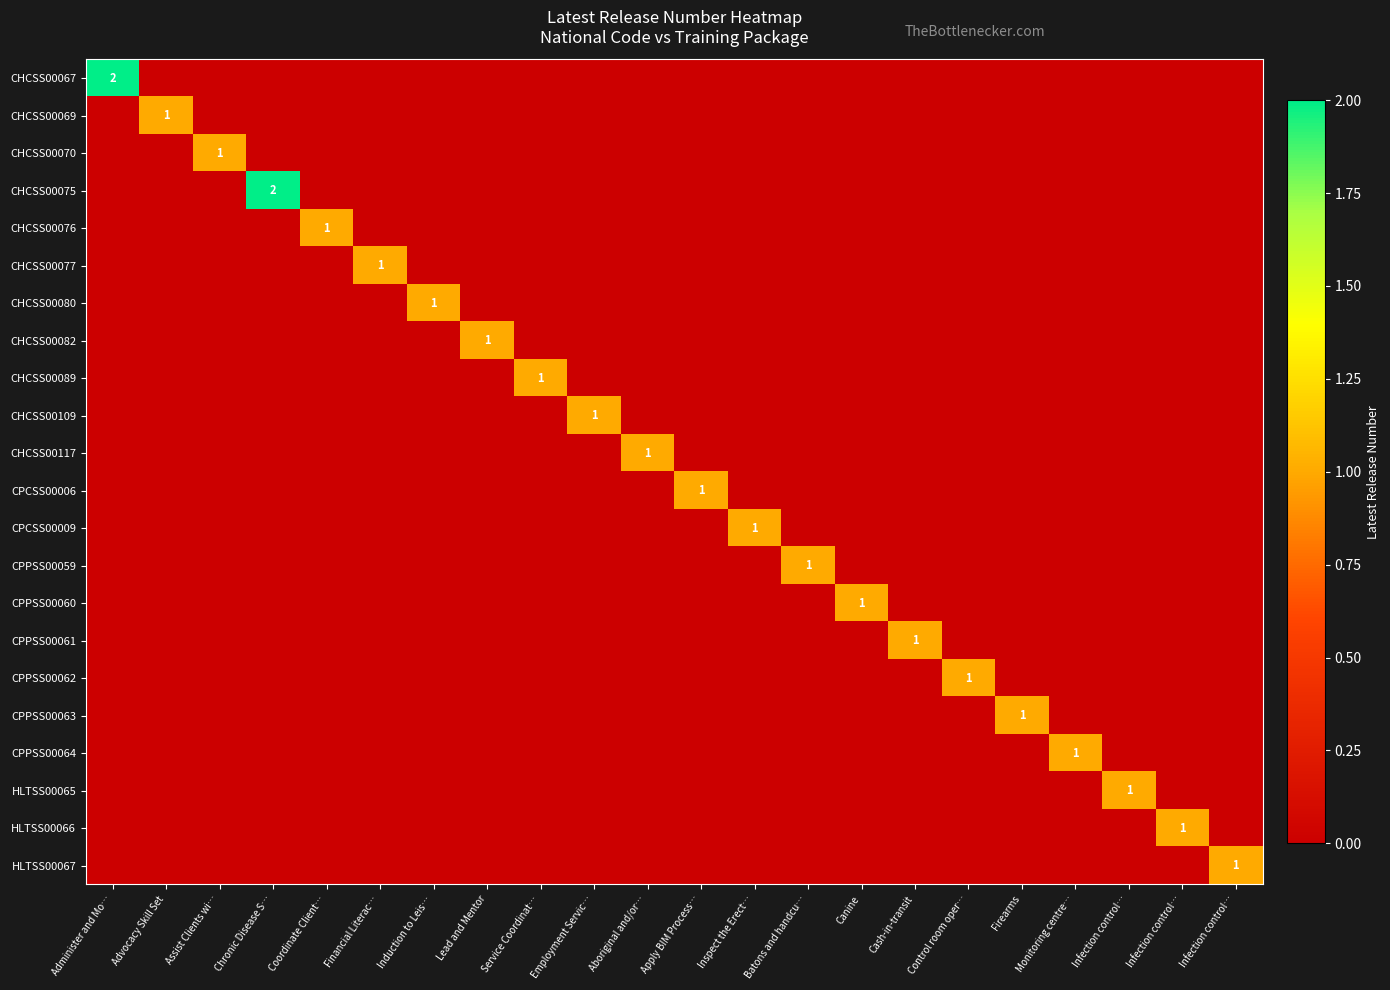

Is the value of CPPSS00060 at Monitoring centre… greater than the value of CHCSS00109 at Induction to Leis…?

No